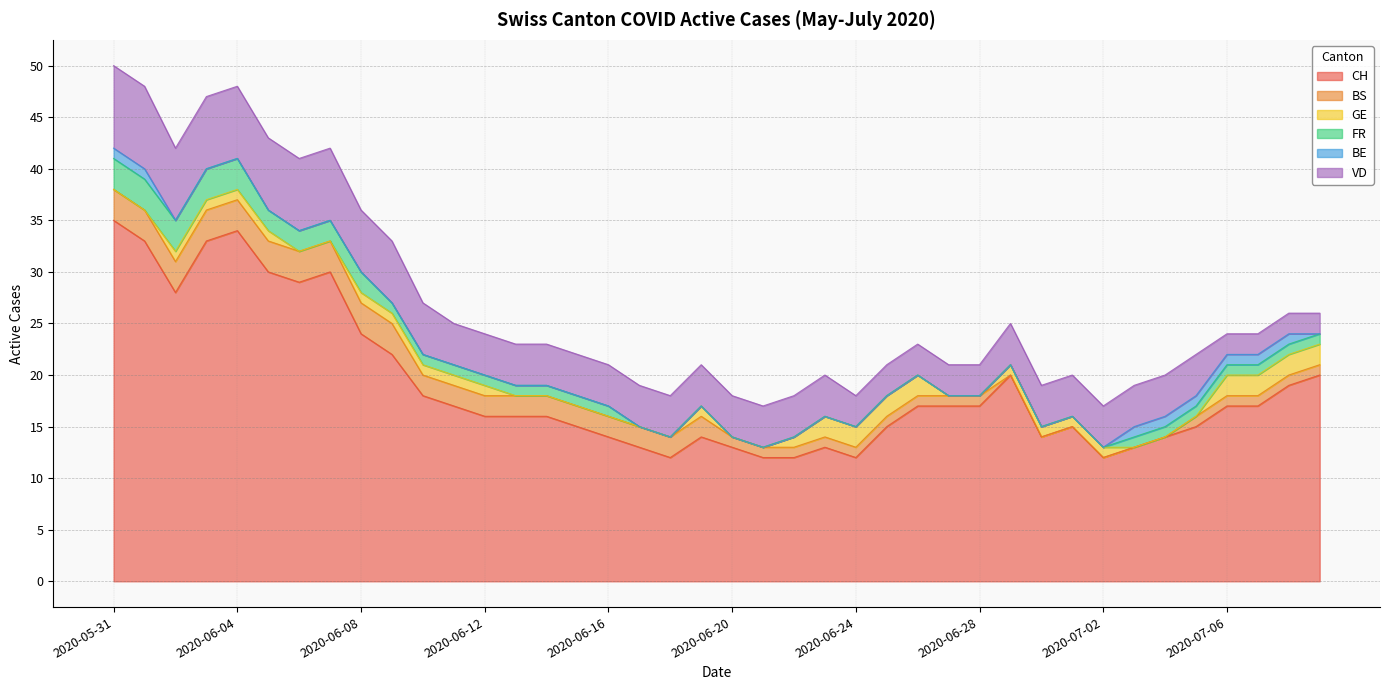

Where is FR nearest to the value 1?

2020-06-09